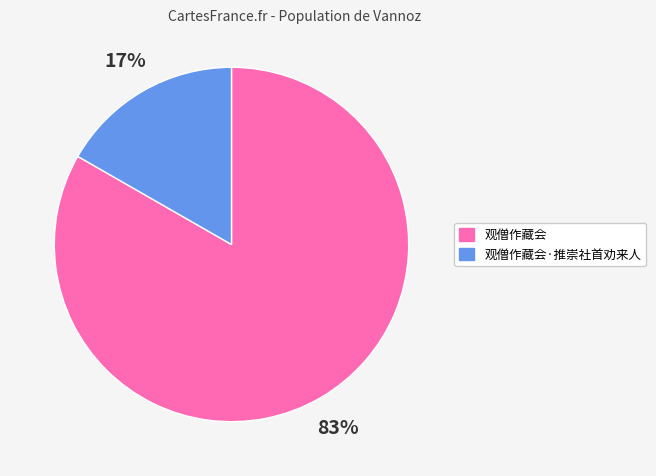

To the nearest percent, what portion does 观僧作藏会·推崇社首劝来人 represent?

17%